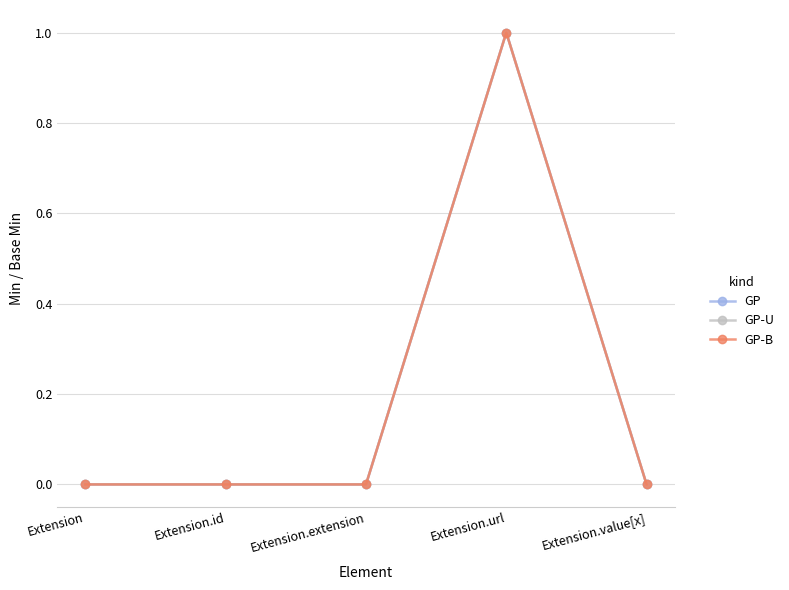

What is the label of the 4th point from the left?

Extension.url